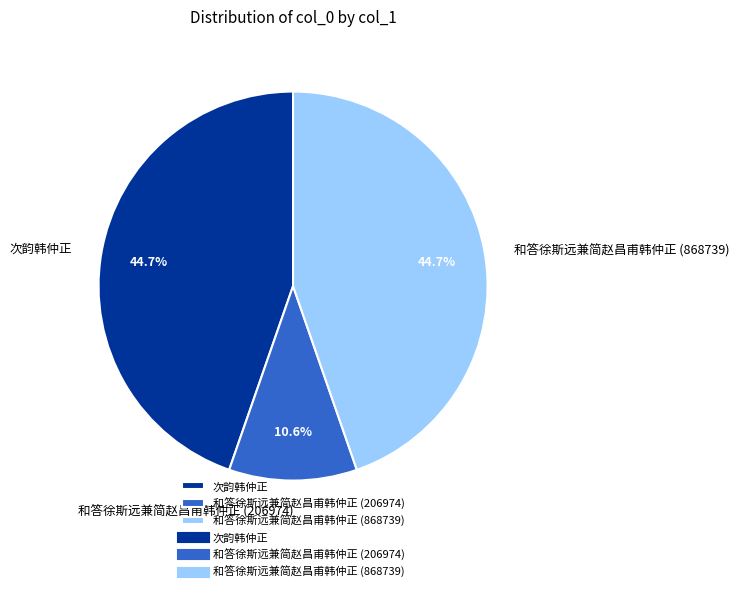

To the nearest percent, what is the difference between the 和答徐斯远兼简赵昌甫韩仲正 (206974) and 次韵韩仲正 slice percentages?

34%